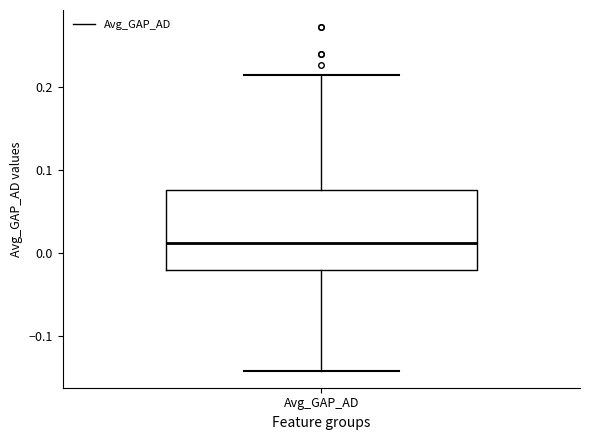

Where does the lower whisker of the box for Avg_GAP_AD end on the y-axis? The values are not printed on the chart, so give them approximately, as read against the axis.

-0.14